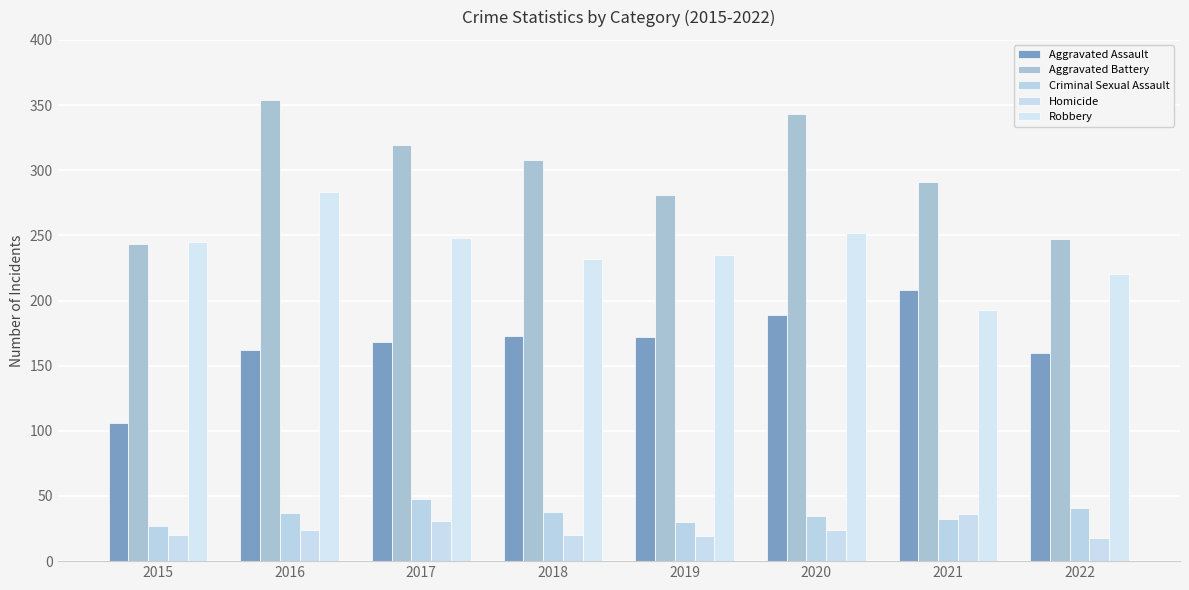

How many distinct data groups are displayed?

5